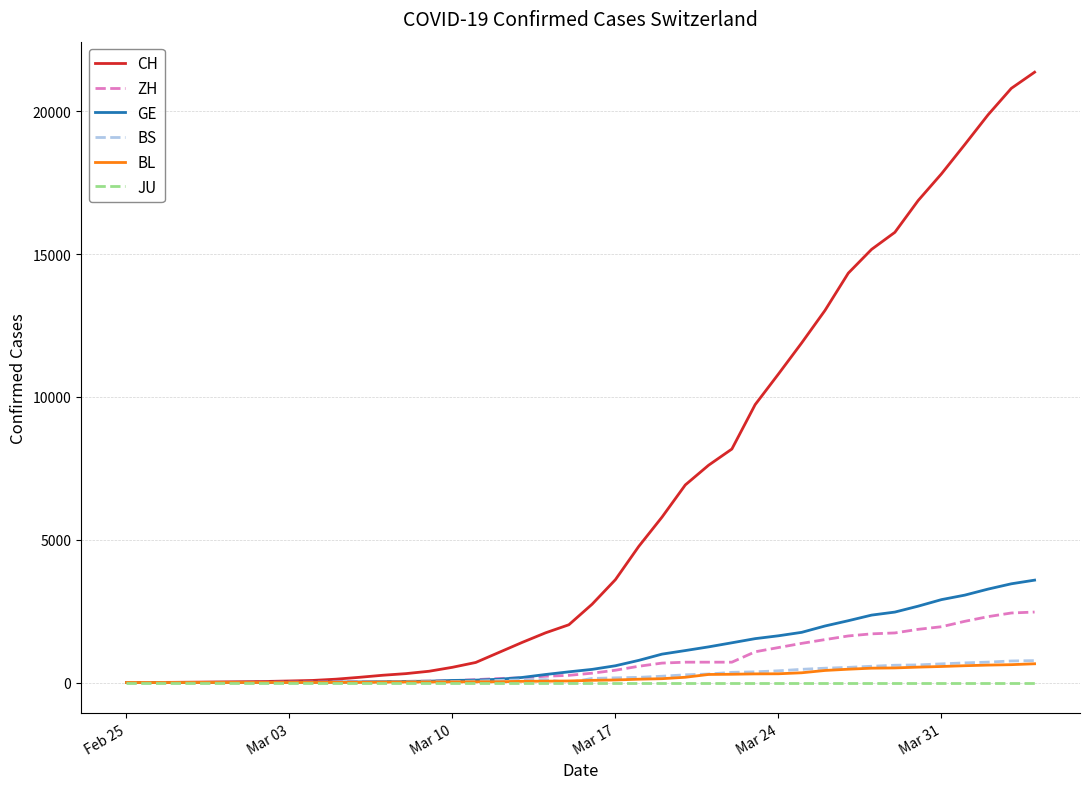

Which series has the largest total across all categories?

CH